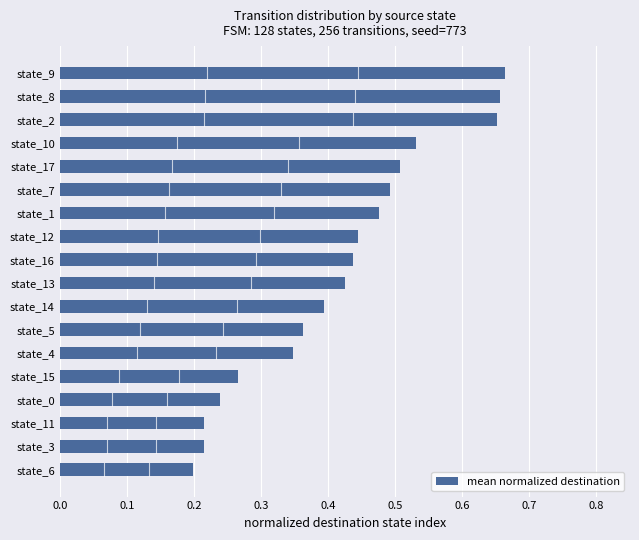

Is it true that the value at state_3 is 0.3?

False